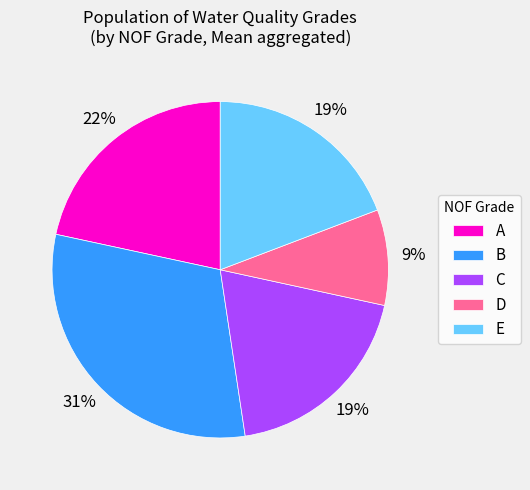

To the nearest percent, what is the difference between the largest and smallest slice percentages?

22%